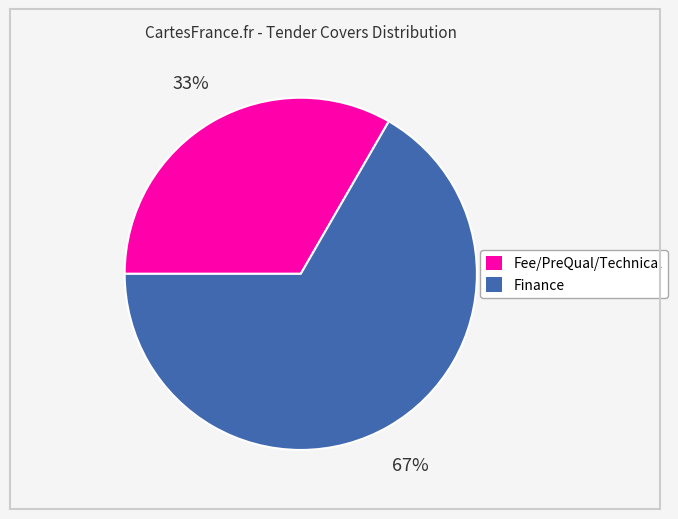

Count the number of slices in the pie.

2